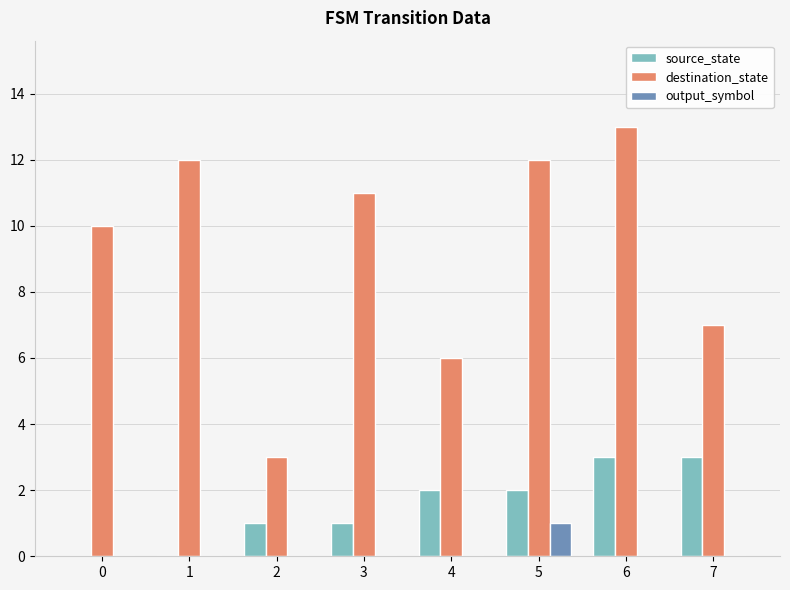

What are all the series names shown in the legend?

source_state, destination_state, output_symbol